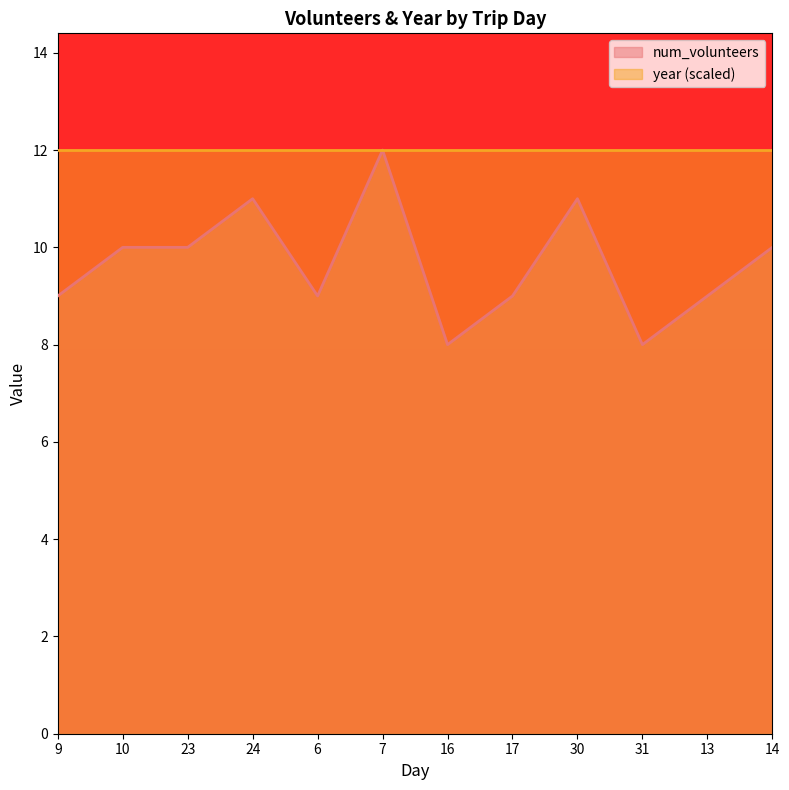

Where does the data first go above 10?

24